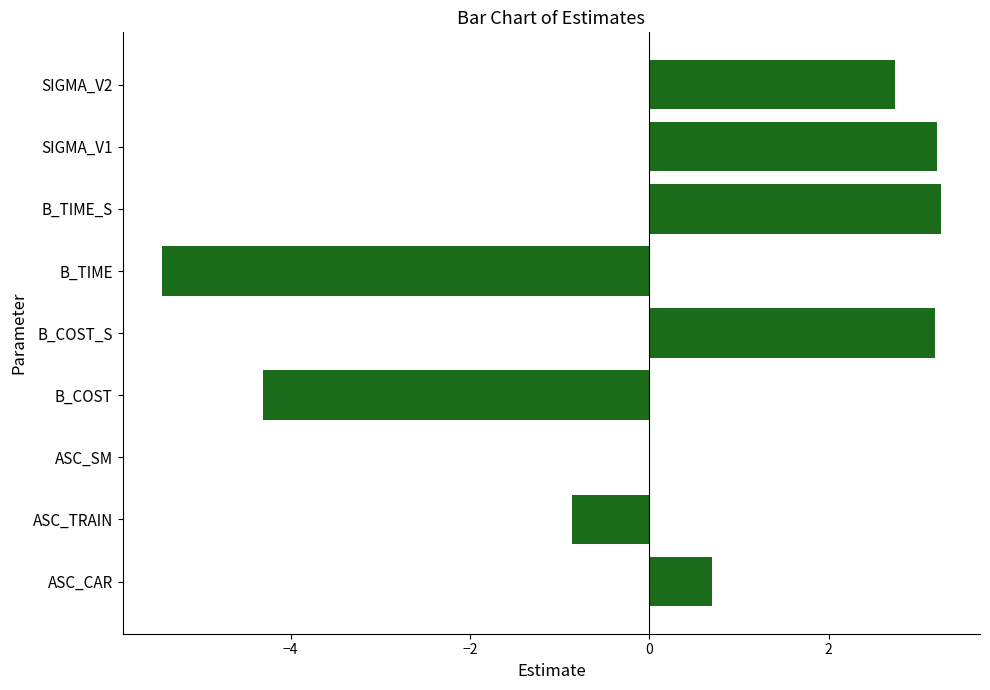

Which has a higher value, B_TIME or SIGMA_V1?

SIGMA_V1